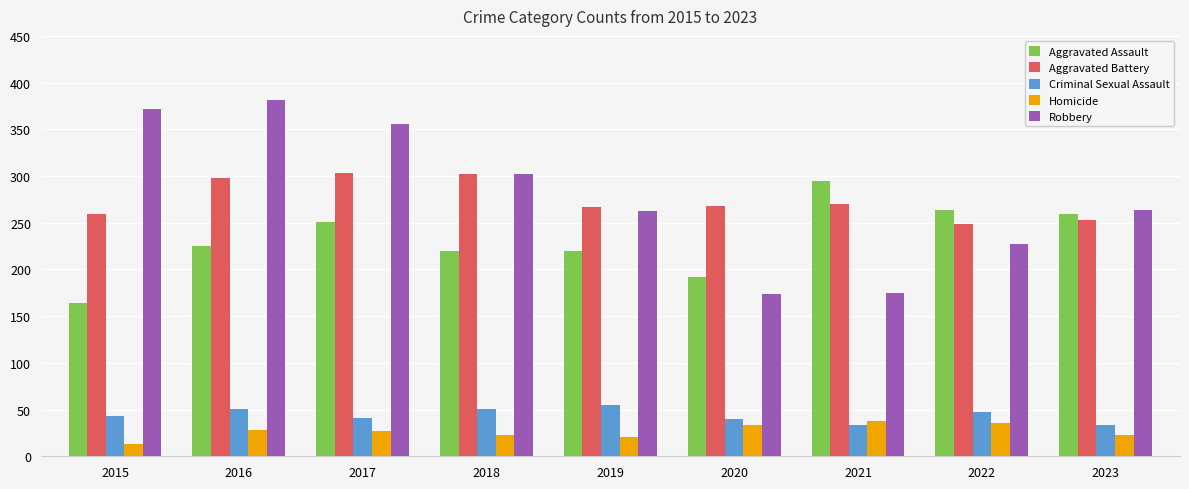

What is the maximum value shown in the chart?

381